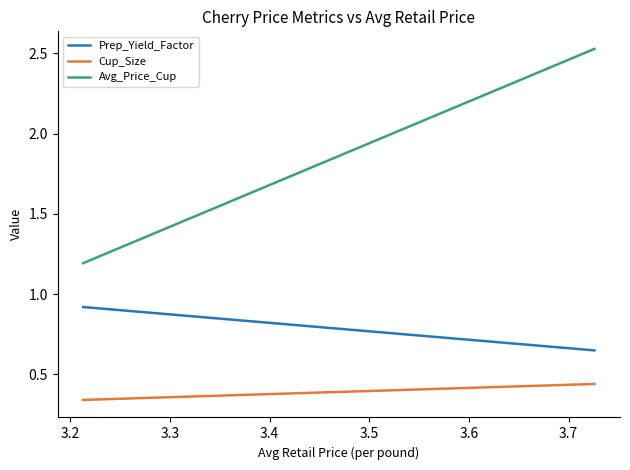

Does the chart have visible grid lines?

No